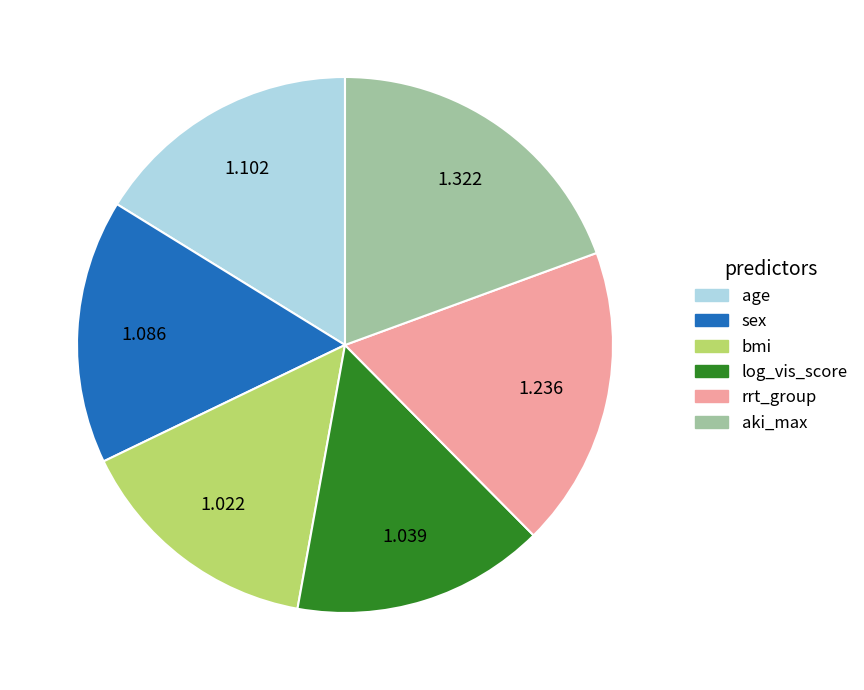

Combined, do sex and rrt_group account for over 50%?

No